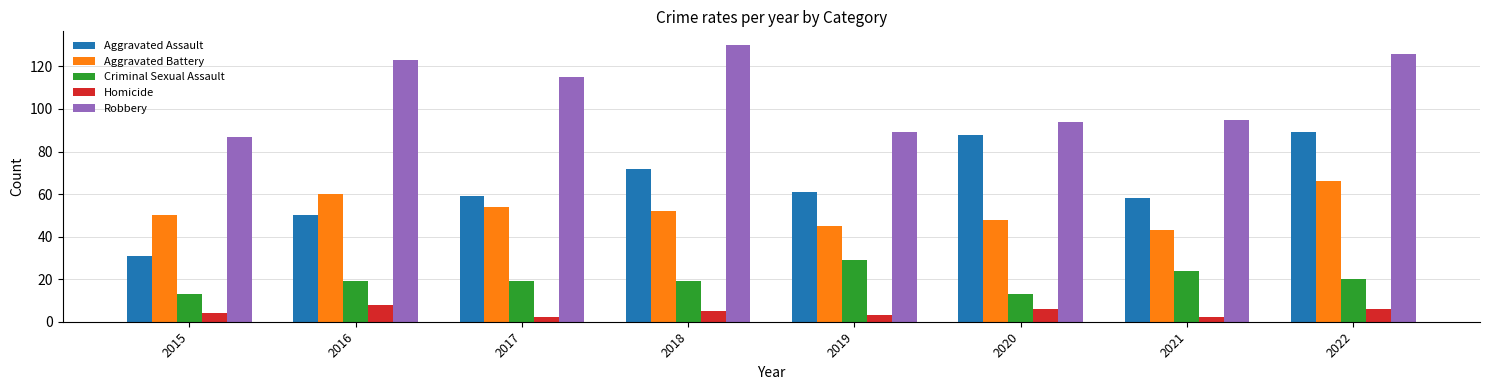

How many bars are there in total?

40